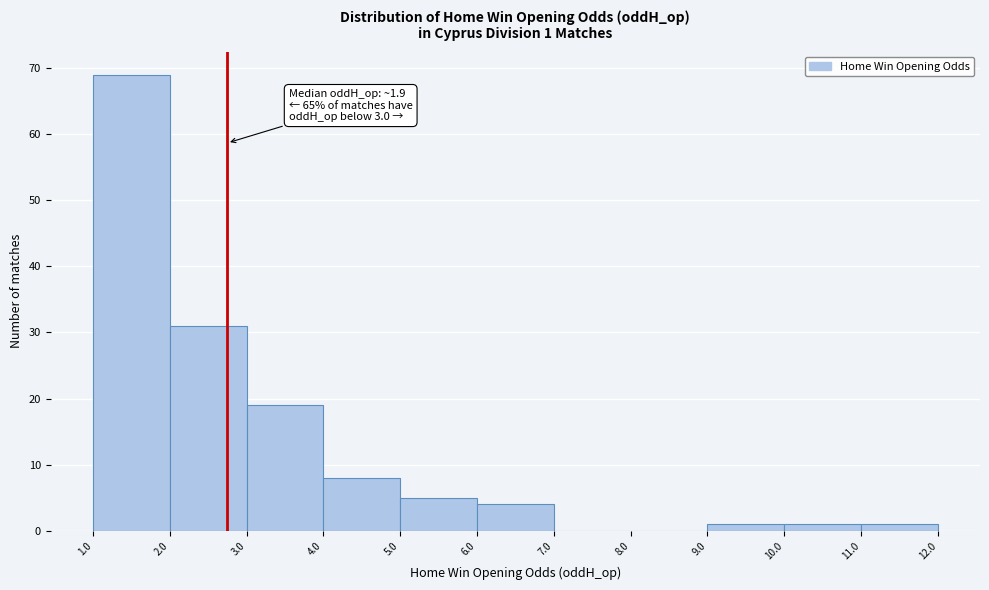

Over which range of the x-axis is the bar tallest?

1.0 to 2.0